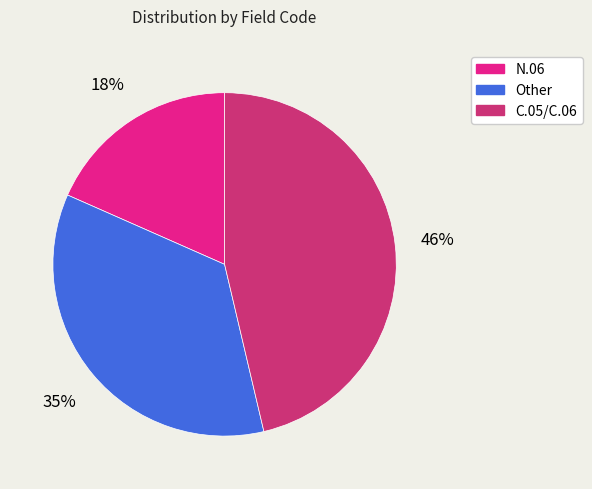

Do C.05/C.06 and Other together represent more than half of the pie?

Yes